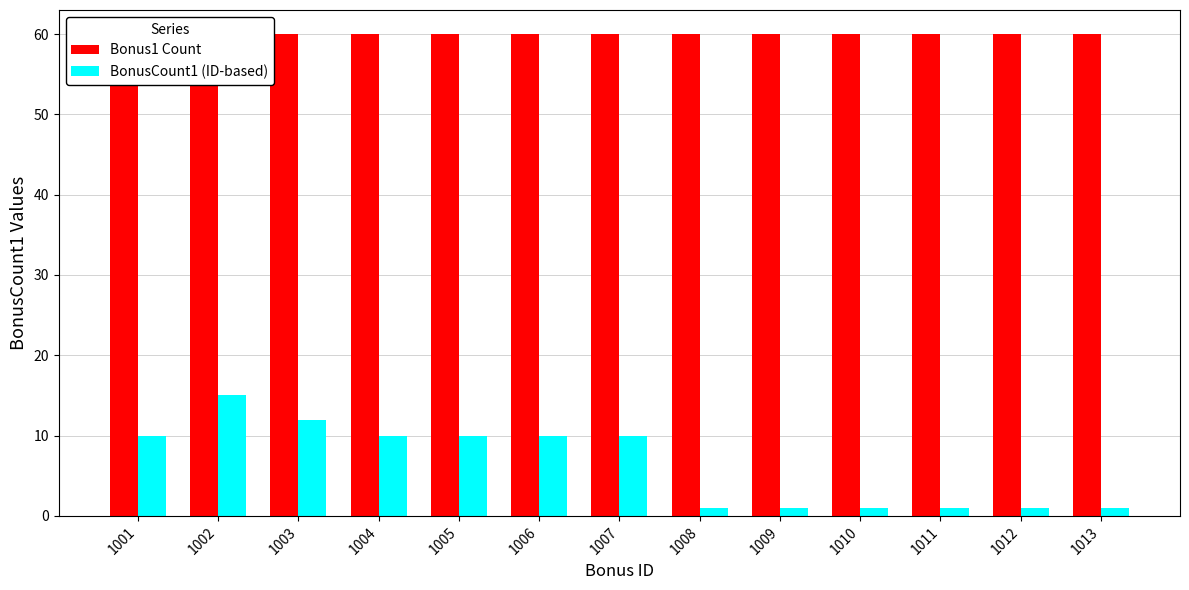

Which has a higher value, 1007 or 1003?

1007